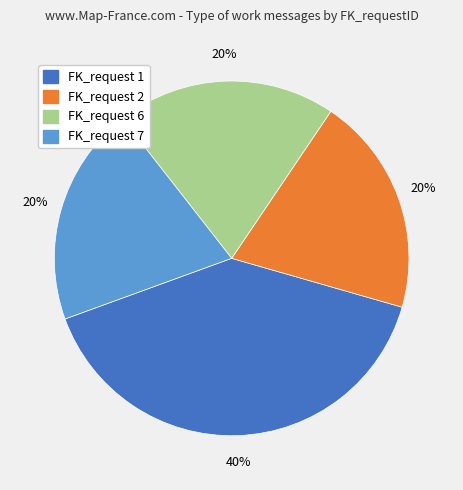

To the nearest percent, what is the difference between the largest and smallest slice percentages?

20%